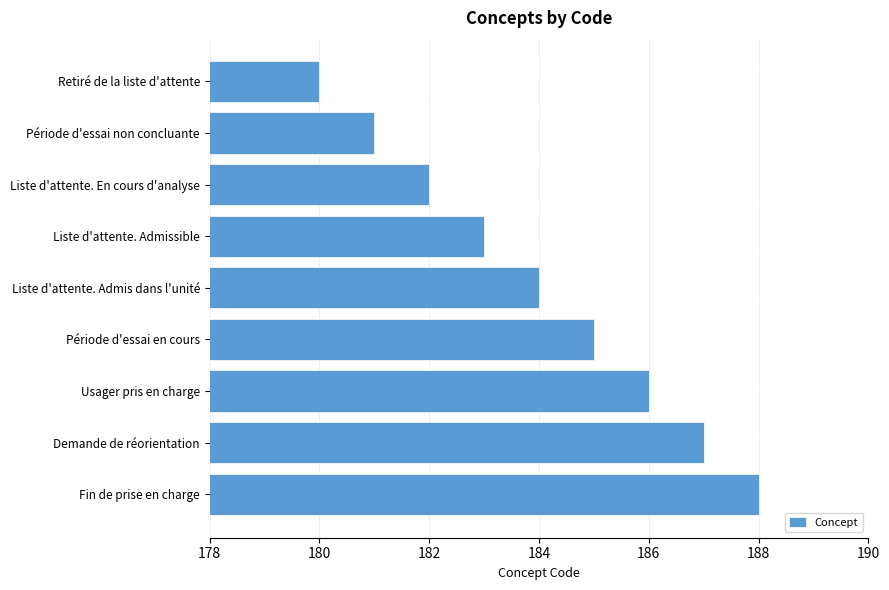

What position from the top is Liste d'attente. Admissible?

4